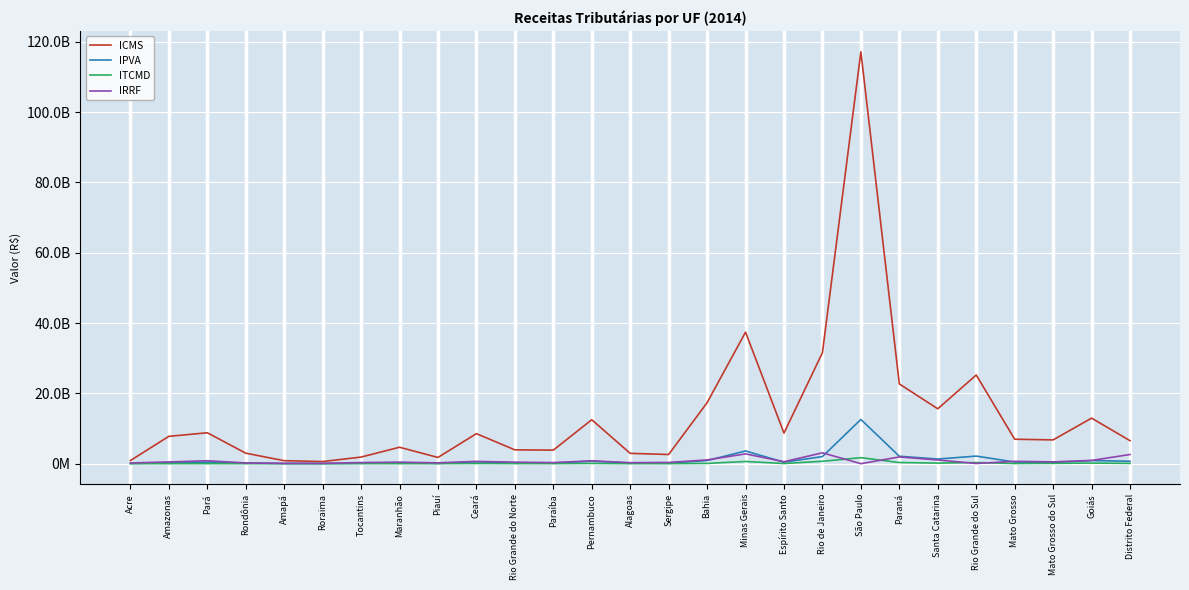

In ICMS, how many points are higher than both neighbors (excluding endpoints)?

8